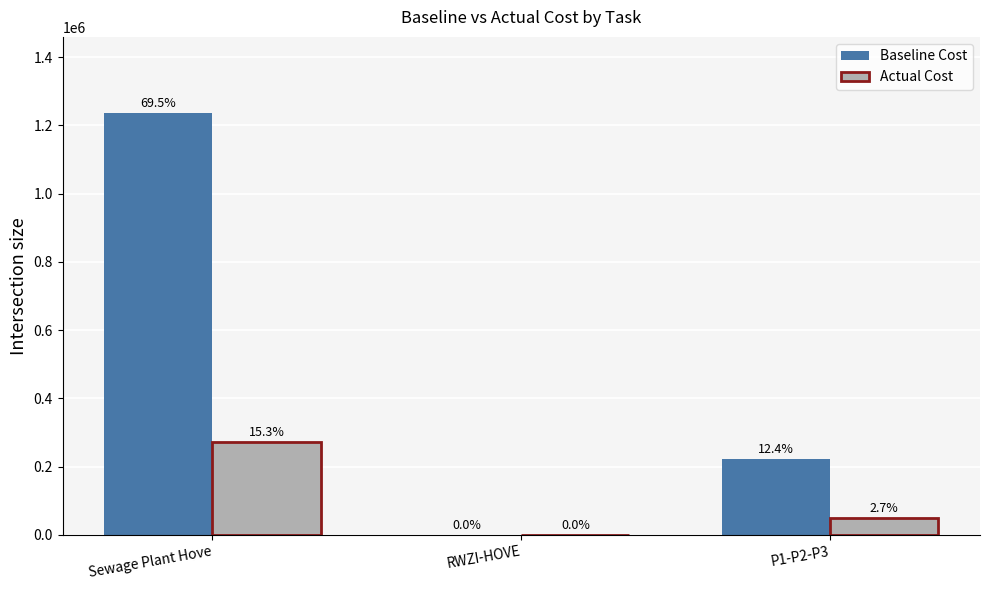

What are all the series names shown in the legend?

Baseline Cost, Actual Cost